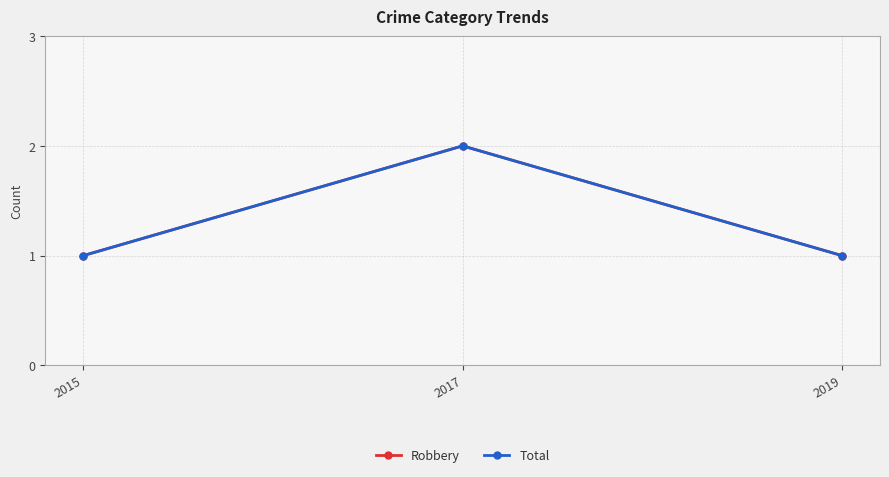

Which series has the largest total across all categories?

Robbery